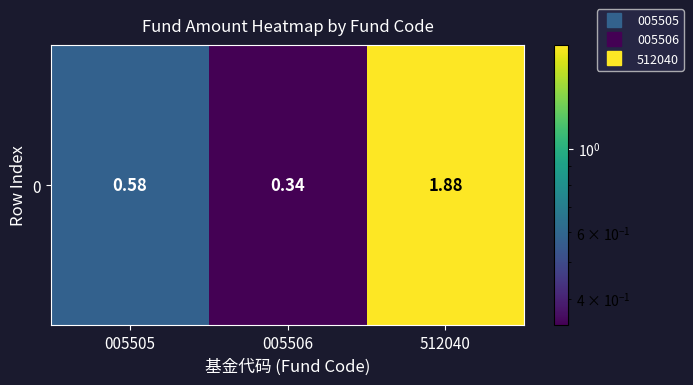

At which category does the chart reach its minimum across all series?

005506